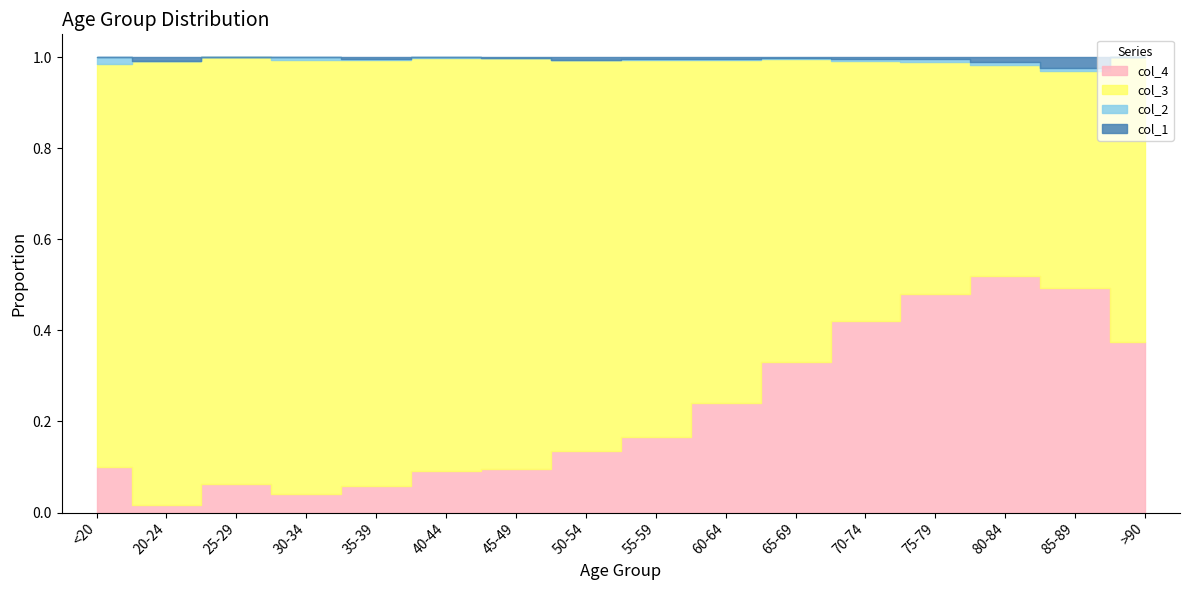

The value of col_1 at 50-54 is 3. True or false?

False